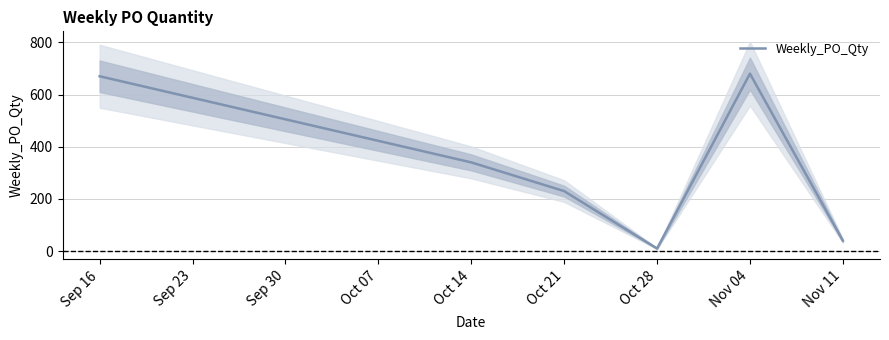

What is the average value?

328